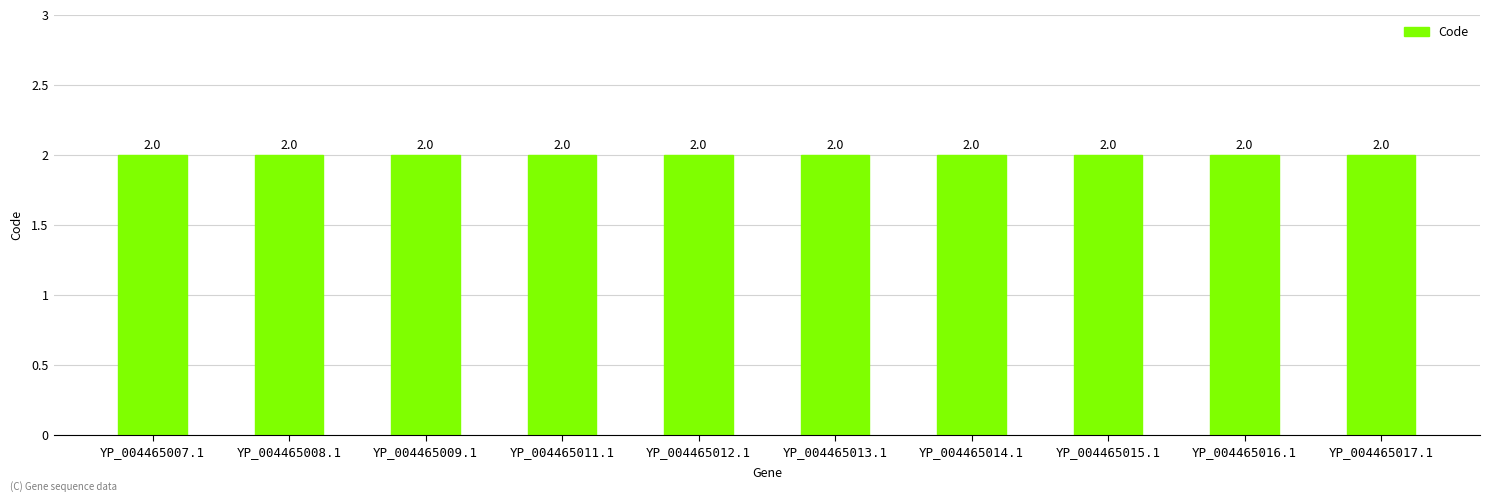

What is the value of the Code bar at the 10th from the left?

2